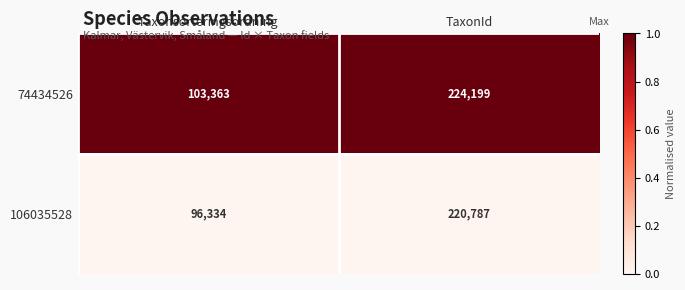

Rank the series at Taxonsorteringsordning from highest to lowest value.

74434526, 106035528